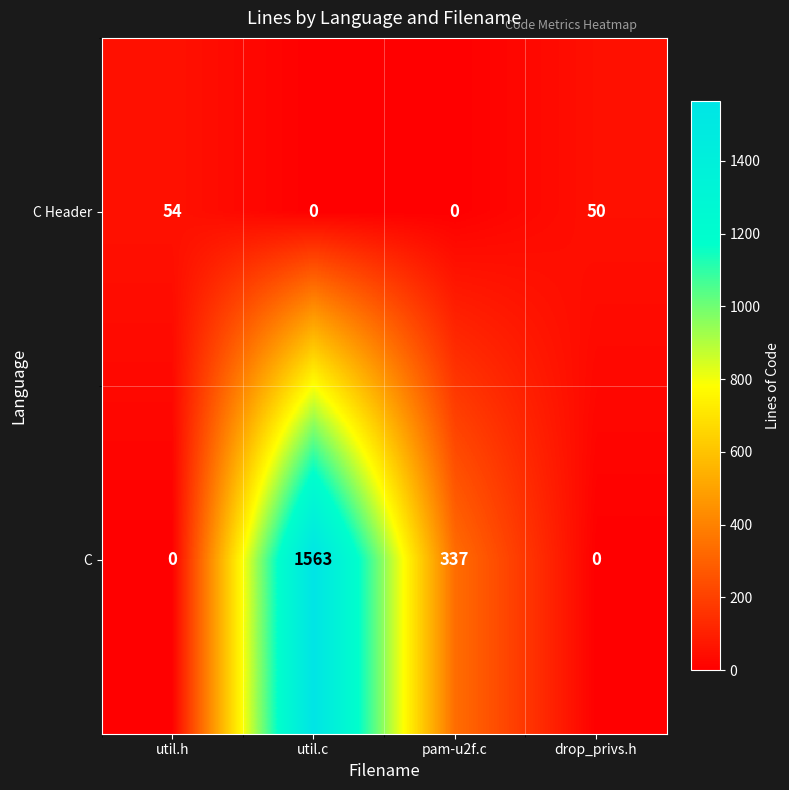

What is the maximum value for C?

1563